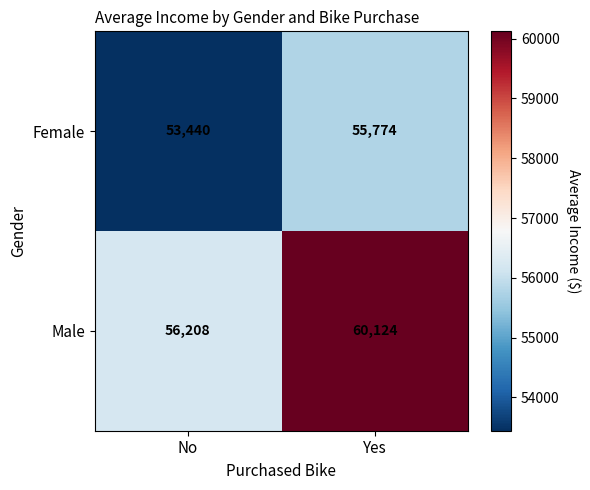

True or false: Male has a value of 56208 at No.

True